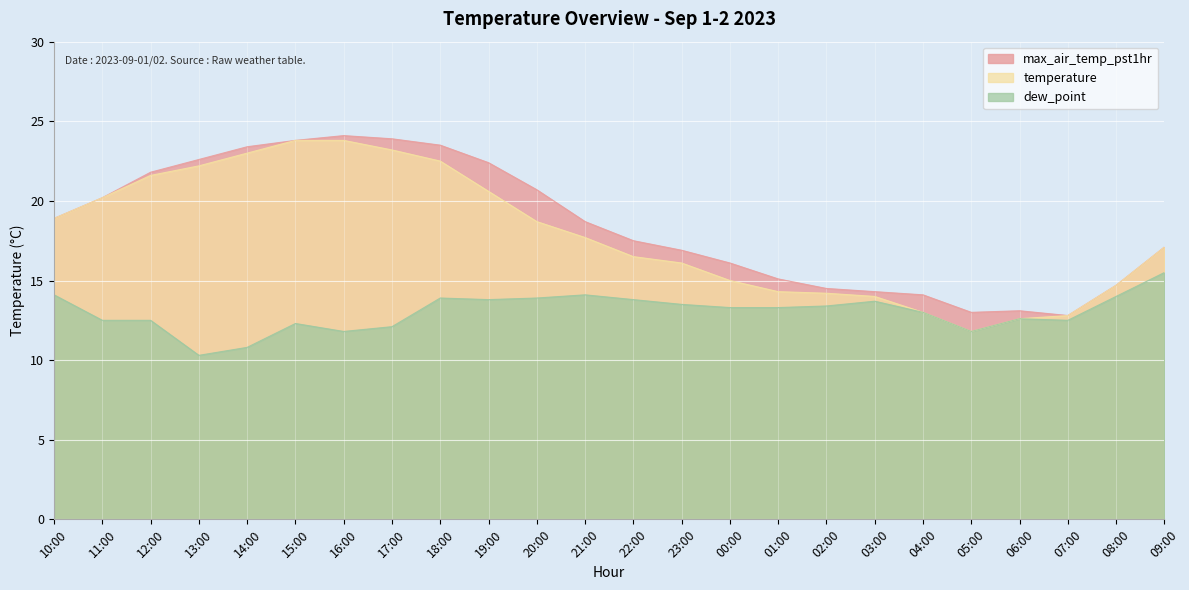

What is the label of the 18th point from the left?

03:00